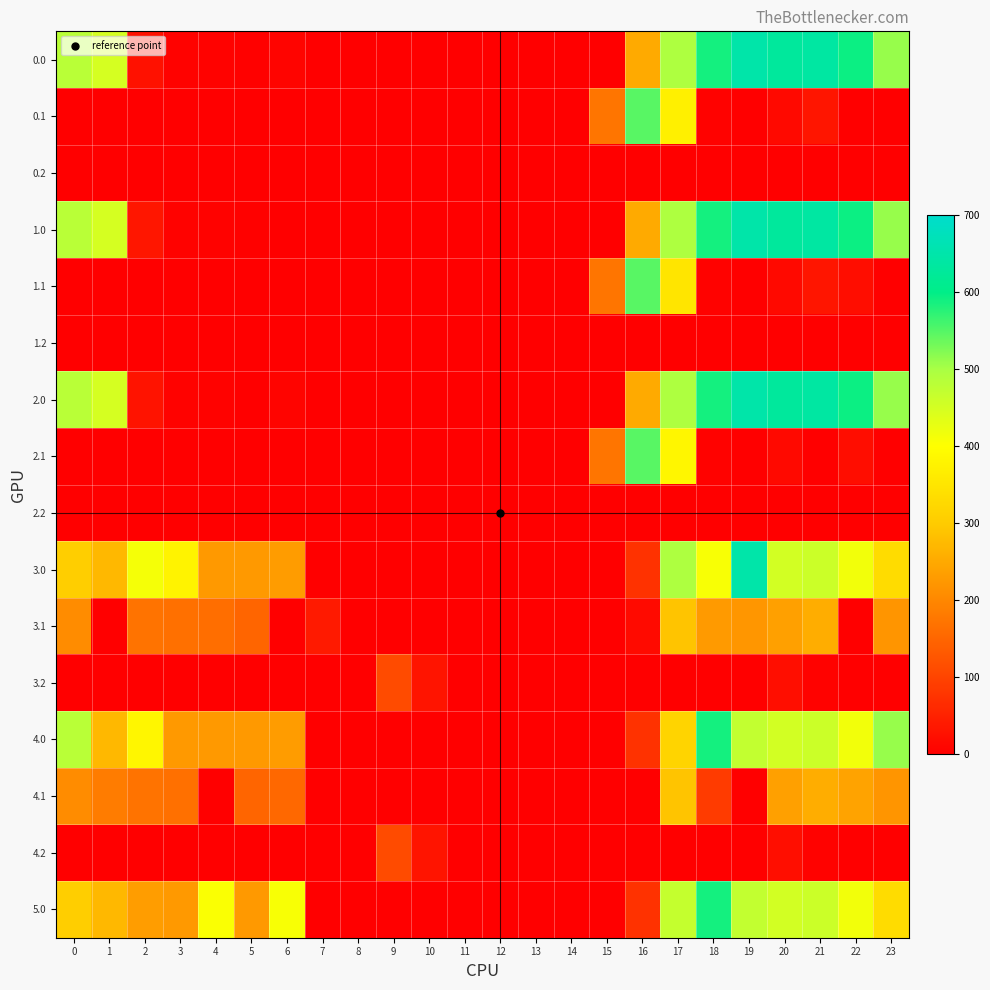

Rank the series at 3 from lowest to highest value.

0.1, 0.2, 1.1, 1.2, 2.1, 2.2, 3.2, 4.2, 0.0, 1.0, 2.0, 3.1, 4.1, 4.0, 5.0, 3.0